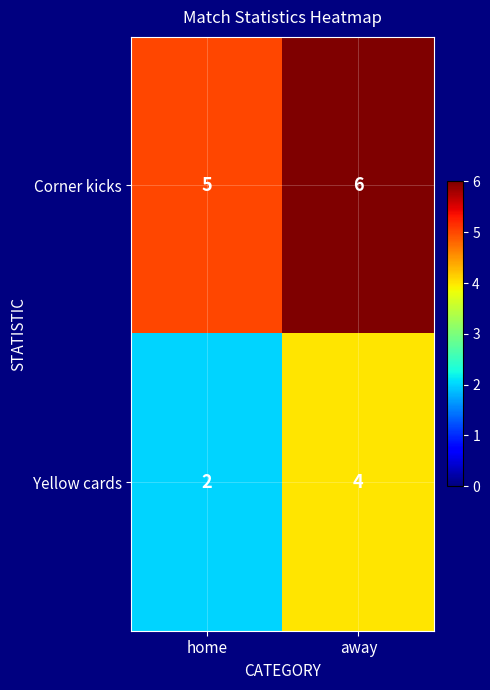

Which label corresponds to the smallest value in the chart?

home